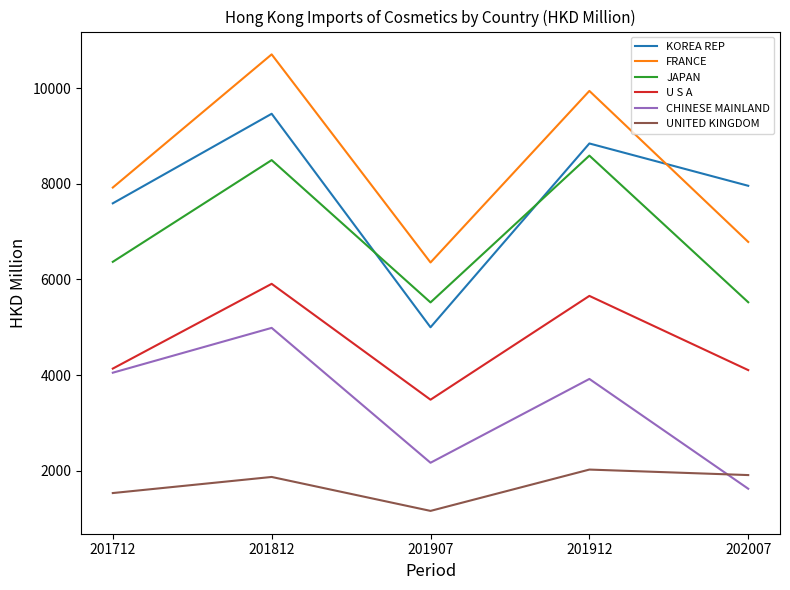

List the labels in order of FRANCE value, smallest first.

201907, 202007, 201712, 201912, 201812